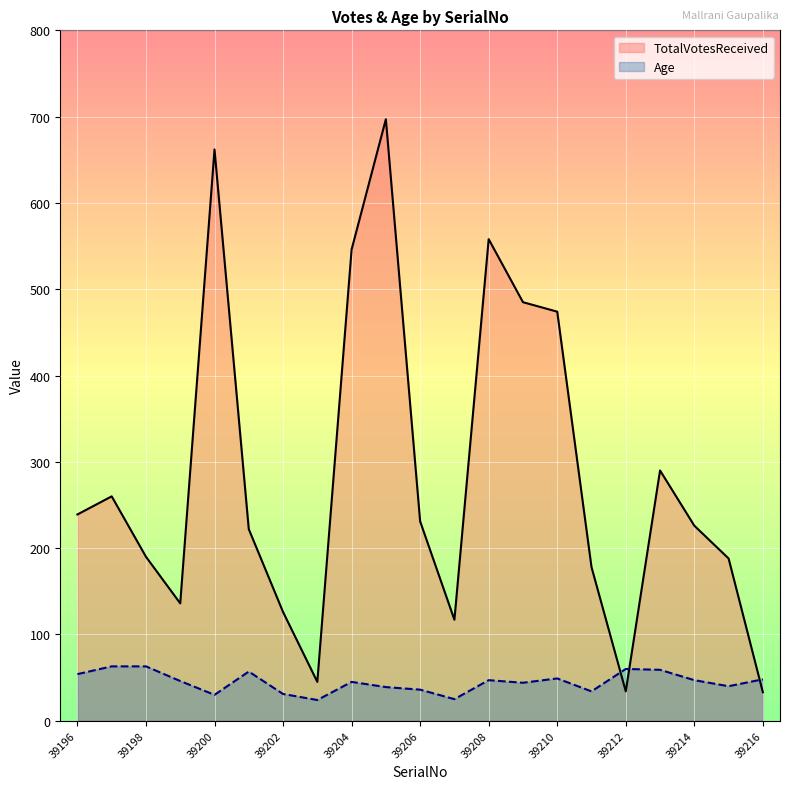

True or false: TotalVotesReceived has a value of 662 at 39200.

True